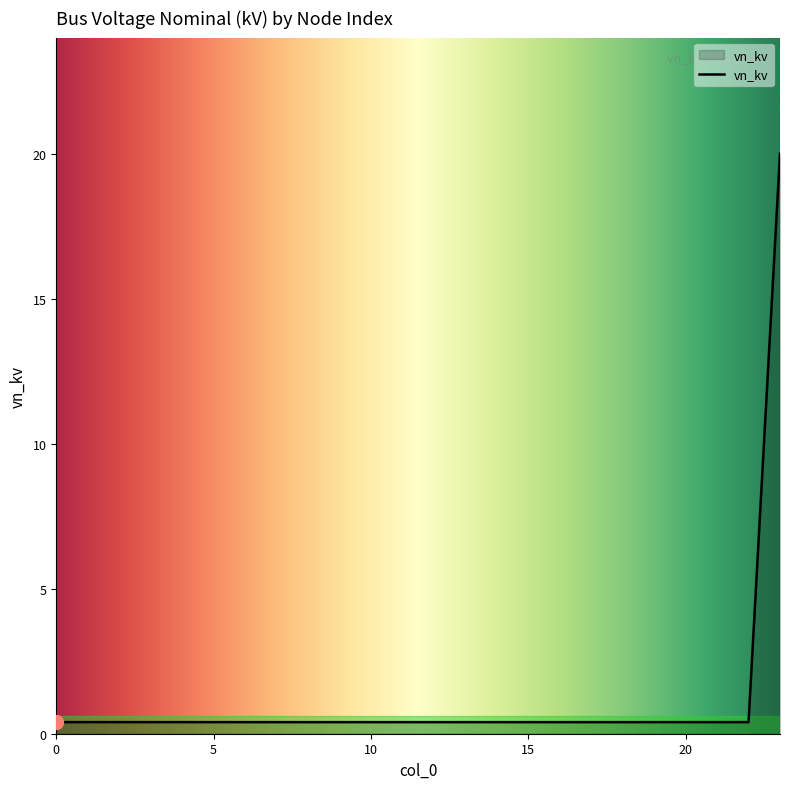

How many lines are shown in the chart?

1